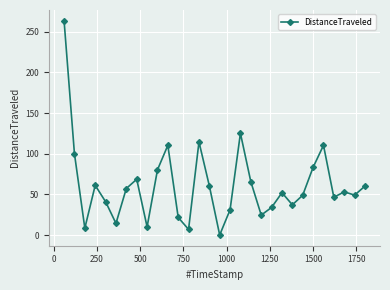

What is the greatest value displayed?

263.5